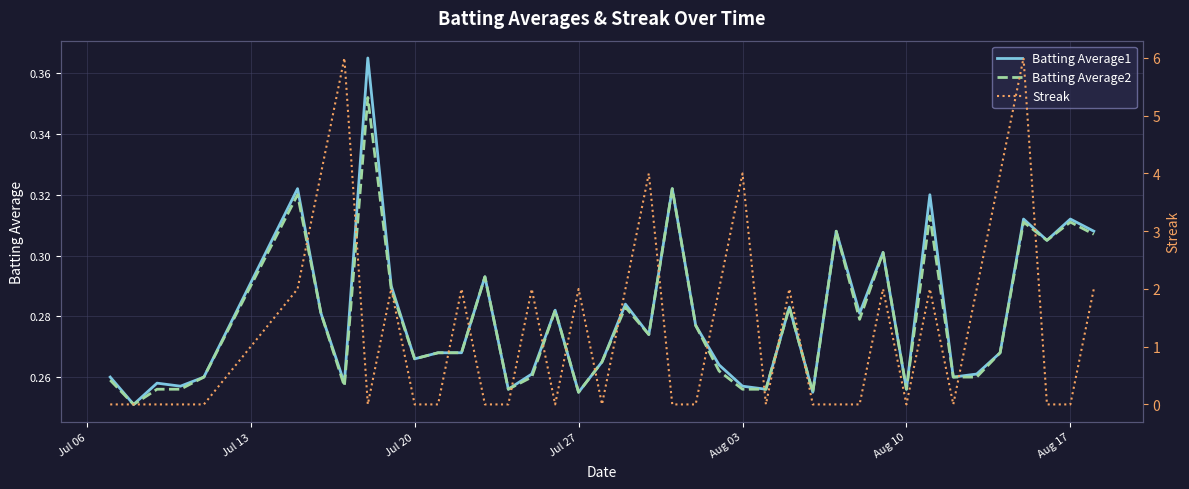

Reading left to right, list all the values displayed in this chart.

Batting Average1: 0.3	0.3	0.3	0.3	0.3	0.3	0.3	0.3	0.4	0.3	0.3	0.3	0.3	0.3	0.3	0.3	0.3	0.3	0.3	0.3	0.3	0.3	0.3	0.3	0.3	0.3	0.3	0.3	0.3	0.3	0.3	0.3	0.3	0.3	0.3	0.3	0.3	0.3	0.3	0.3
Batting Average2: 0.3	0.3	0.3	0.3	0.3	0.3	0.3	0.3	0.4	0.3	0.3	0.3	0.3	0.3	0.3	0.3	0.3	0.3	0.3	0.3	0.3	0.3	0.3	0.3	0.3	0.3	0.3	0.3	0.3	0.3	0.3	0.3	0.3	0.3	0.3	0.3	0.3	0.3	0.3	0.3
Streak: 0.0	0.0	0.0	0.0	0.0	2.0	4.0	6.0	0.0	2.0	0.0	0.0	2.0	0.0	0.0	2.0	0.0	2.0	0.0	2.0	4.0	0.0	0.0	2.0	4.0	0.0	2.0	0.0	0.0	0.0	2.0	0.0	2.0	0.0	2.0	4.0	6.0	0.0	0.0	2.0